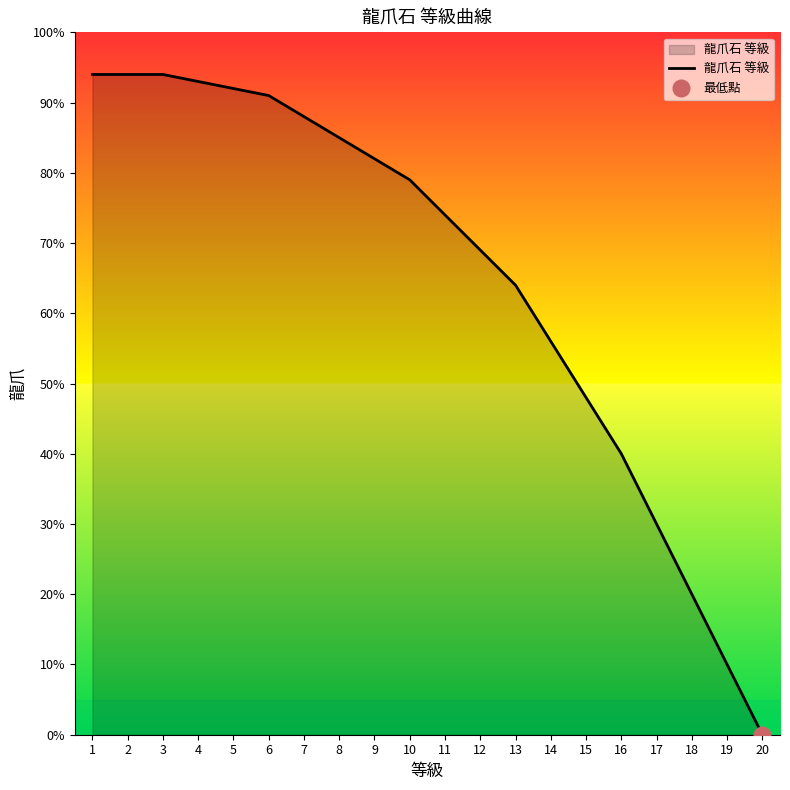

What is the change in value from 2 to 9?

-12